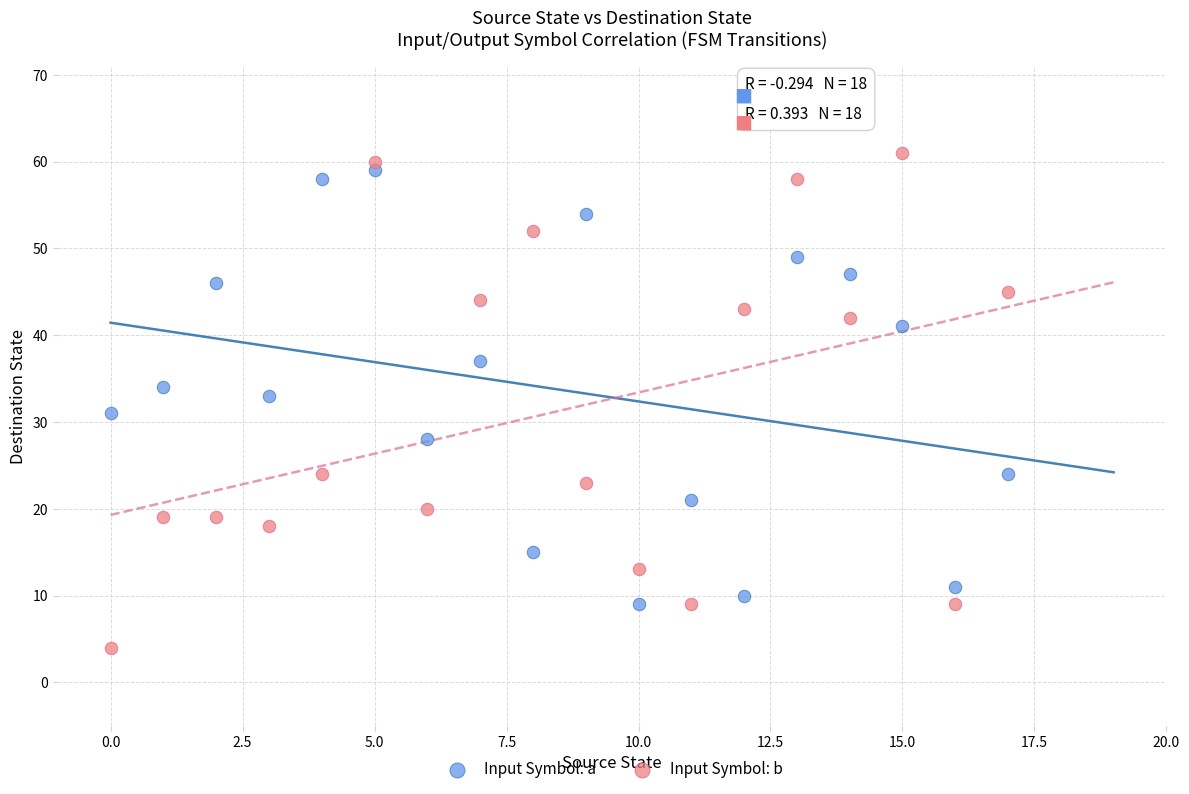

Which series has the widest spread of Y values?

Input Symbol: b